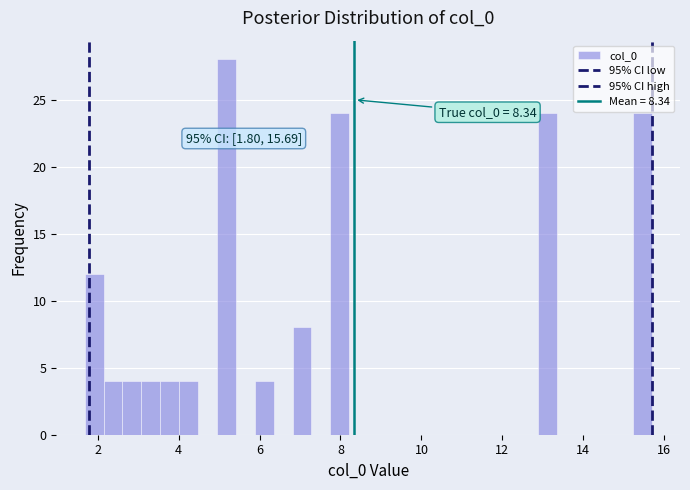

Around what value on the x-axis is the tallest bar? Give the approximate position of its centre, as read against the axis.

5.2